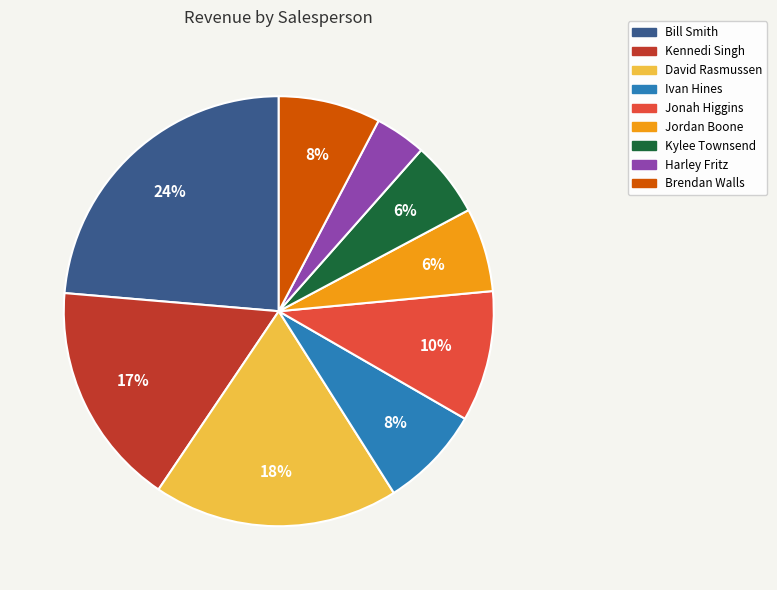

How many segments does this pie chart have?

9